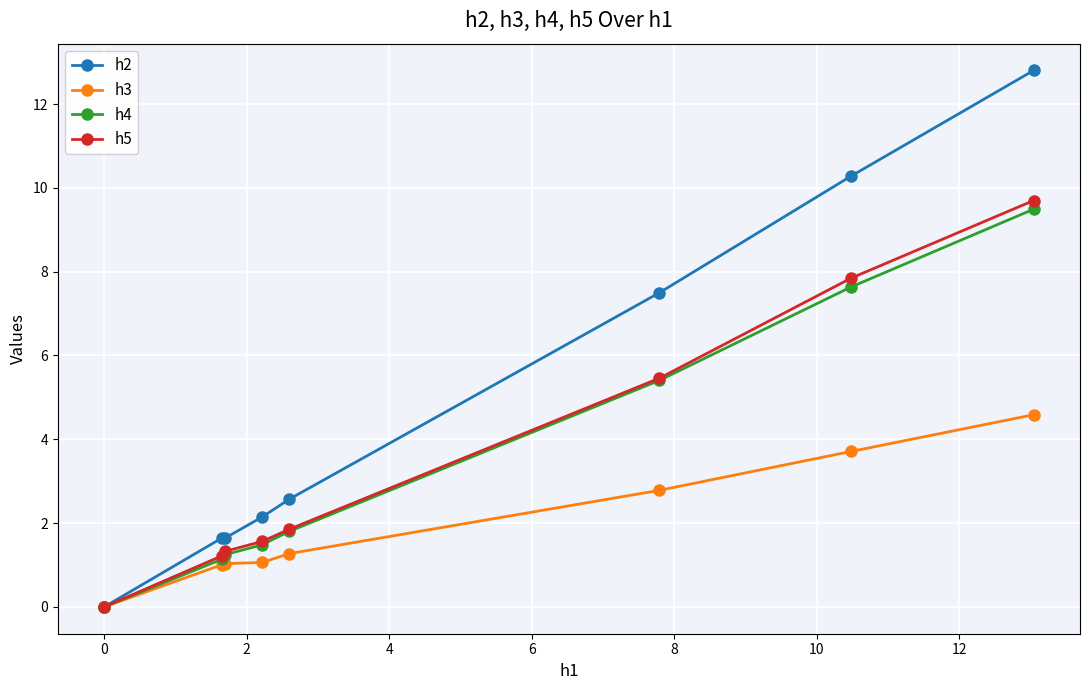

What is the difference between the maximum and minimum values in the h2 series?

12.8